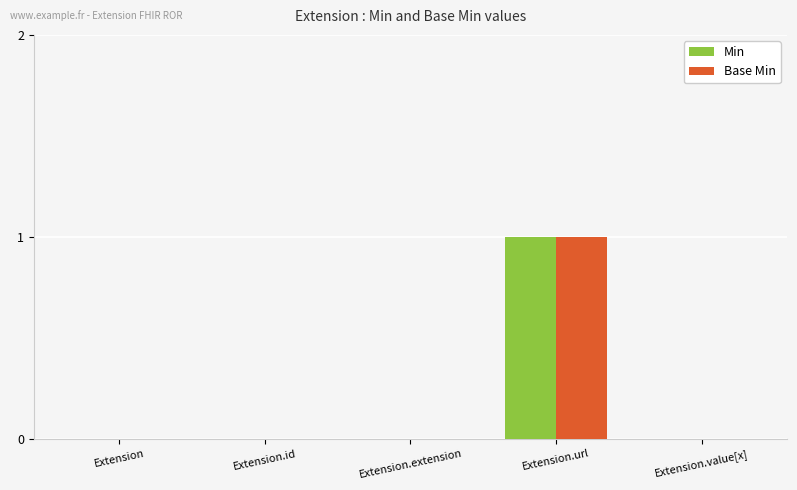

Is it true that Min equals 1 at Extension.id?

False